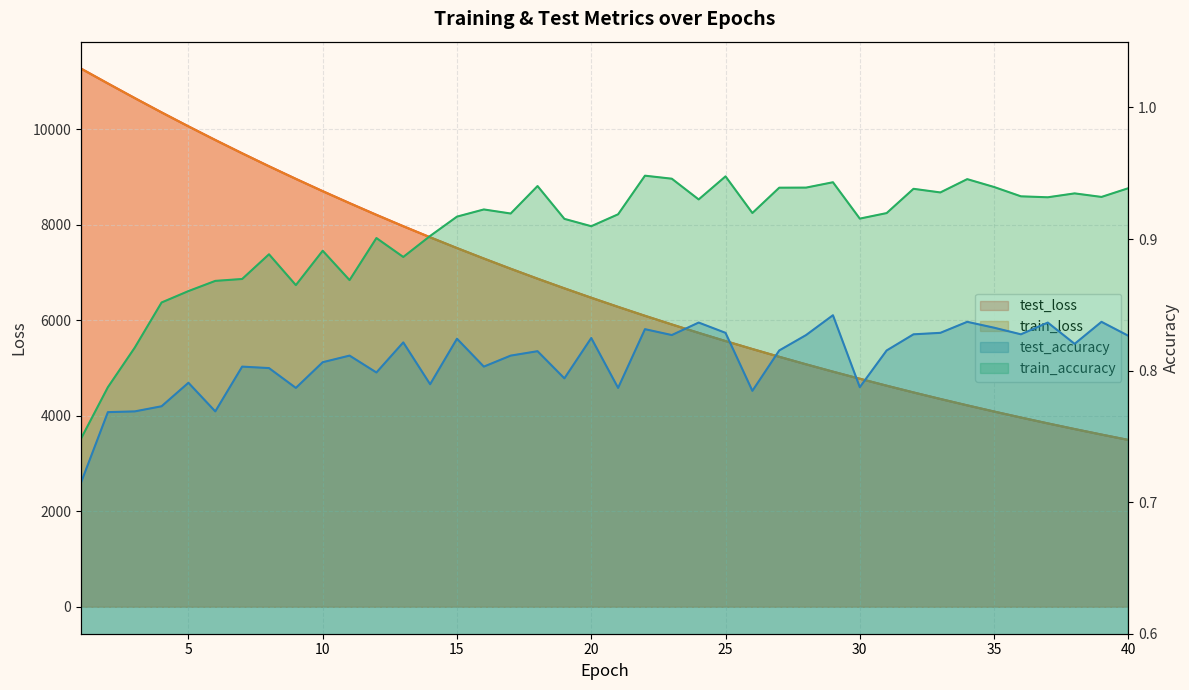

At which category is the sum across all series the highest?

1